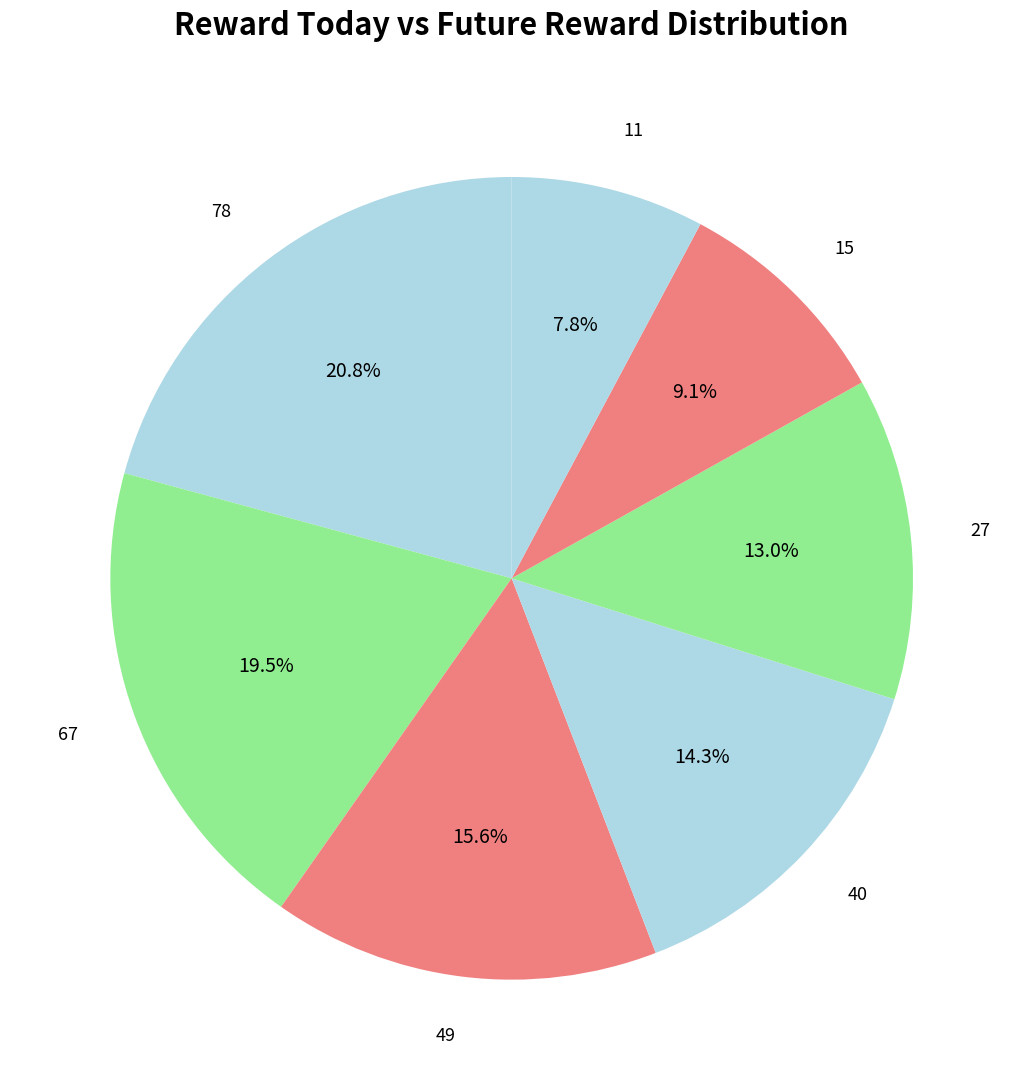

True or false: 78 accounts for 7% of the total.

False